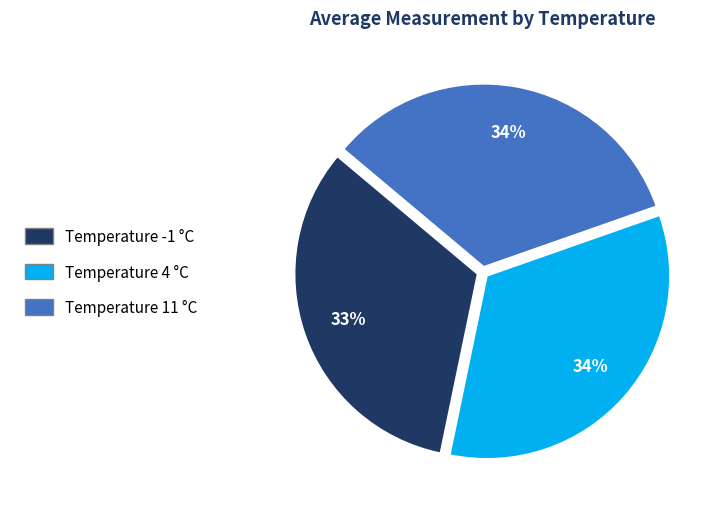

Is the sum of Temperature 11 °C and Temperature -1 °C greater than half?

Yes